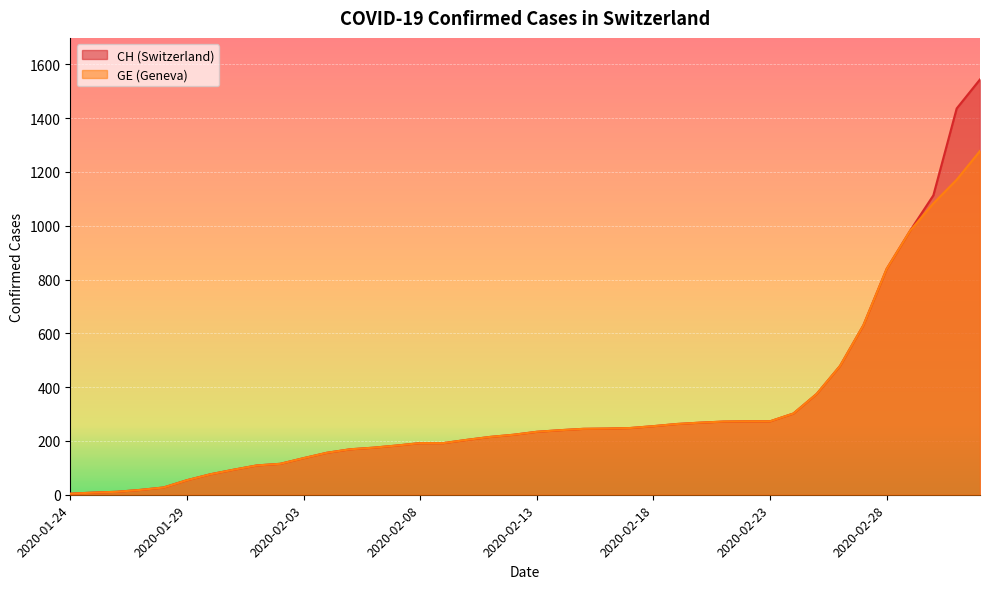

Which category has the lowest value in the GE series?

2020-01-24